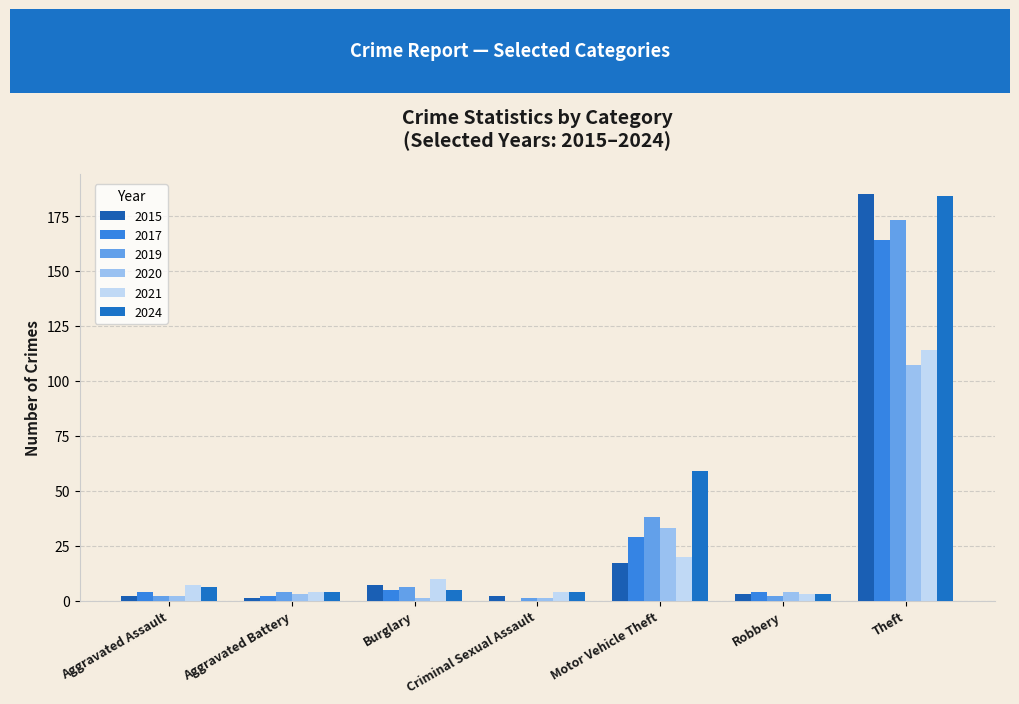

How many series are shown in this chart?

6